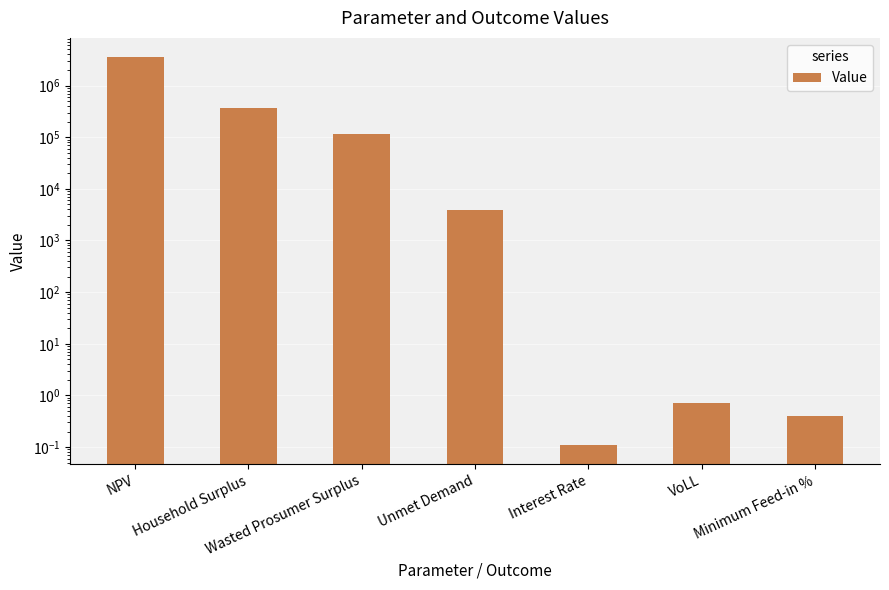

What position from the right is Wasted Prosumer Surplus?

5